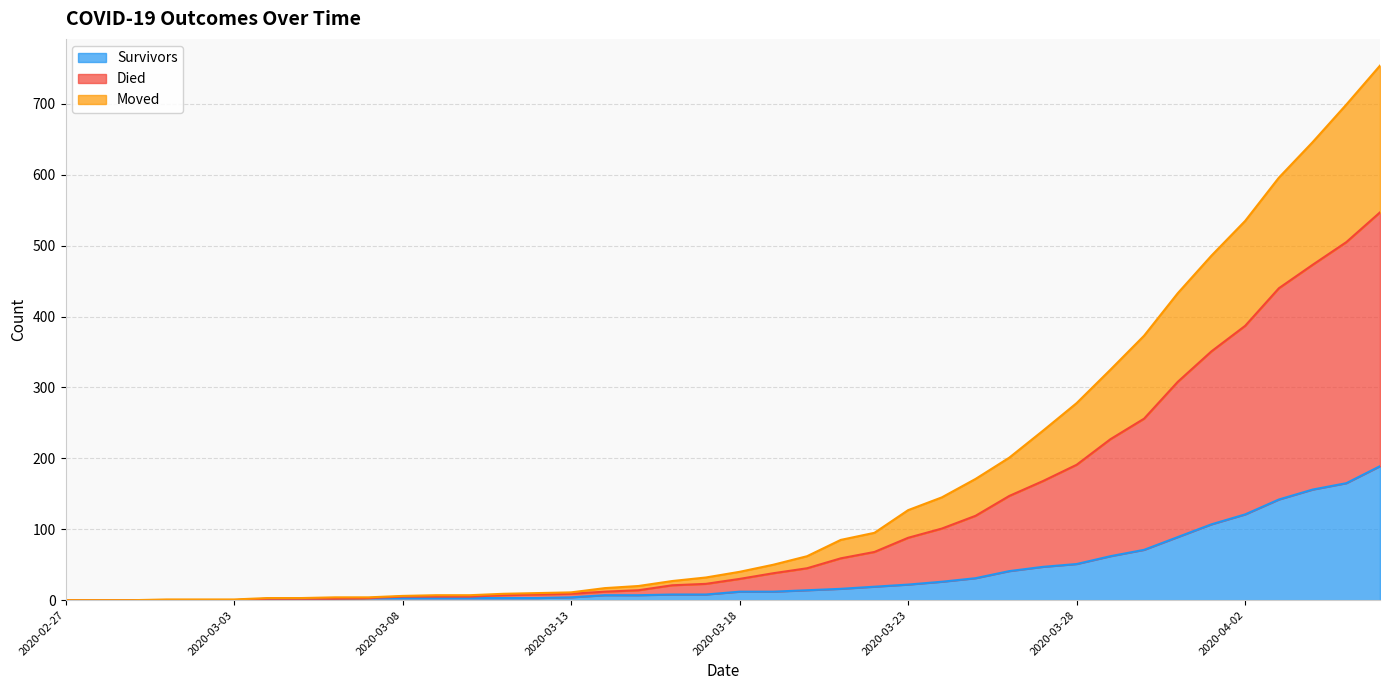

Count the number of data series in this chart.

3